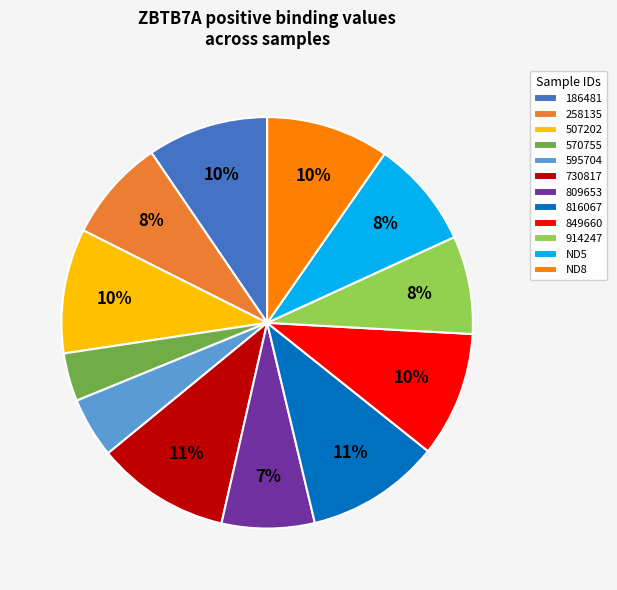

Does any single category account for the majority?

No